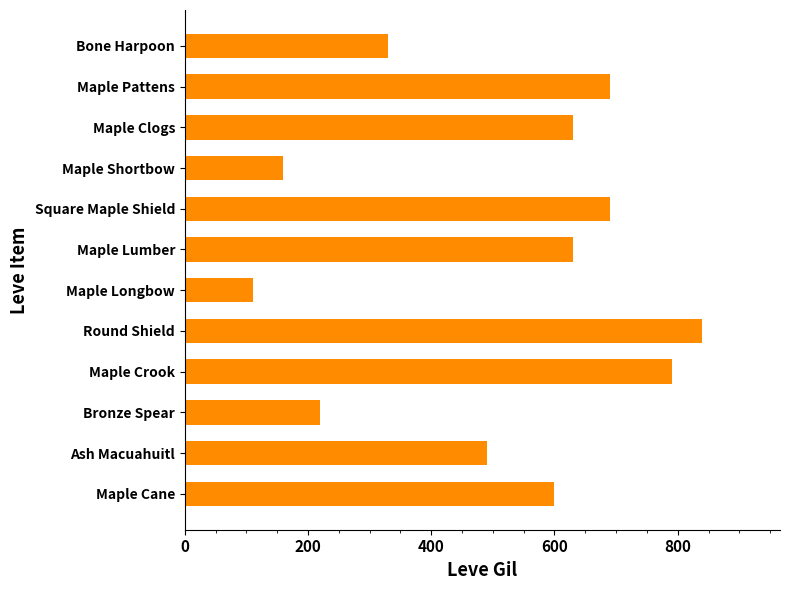

Where is the data nearest to the value 475?

Ash Macuahuitl